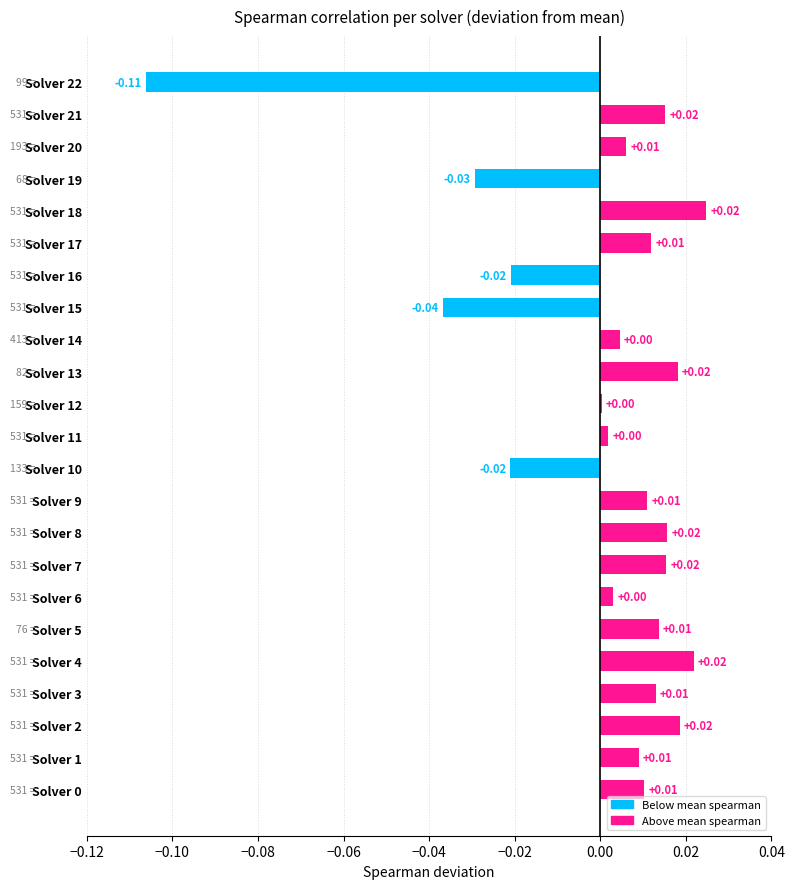

Between Solver 13 and Solver 20, which is larger?

Solver 13